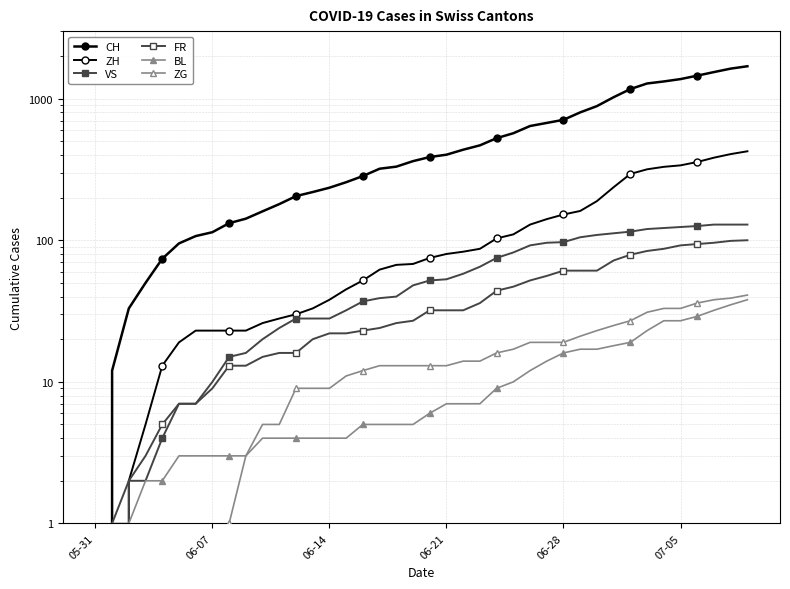

The ZH series shows 20 at 23. True or false?

False